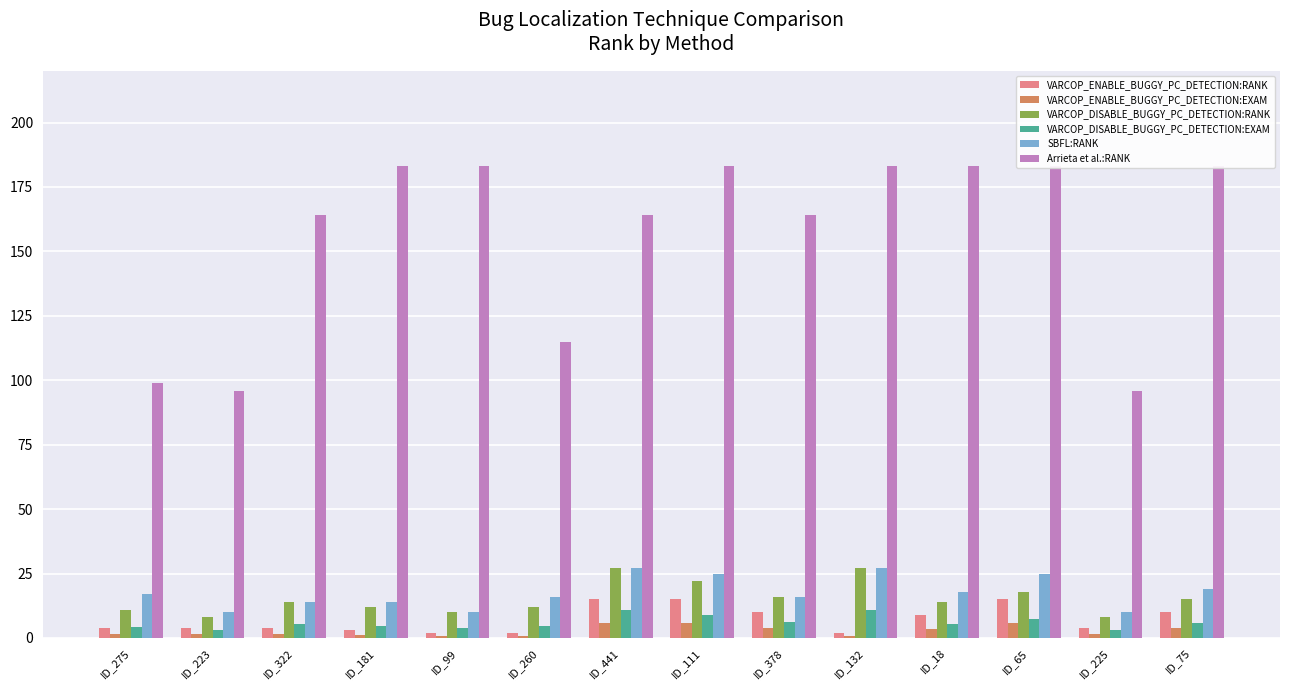

What is the total value across all series at ID_378?

216.3